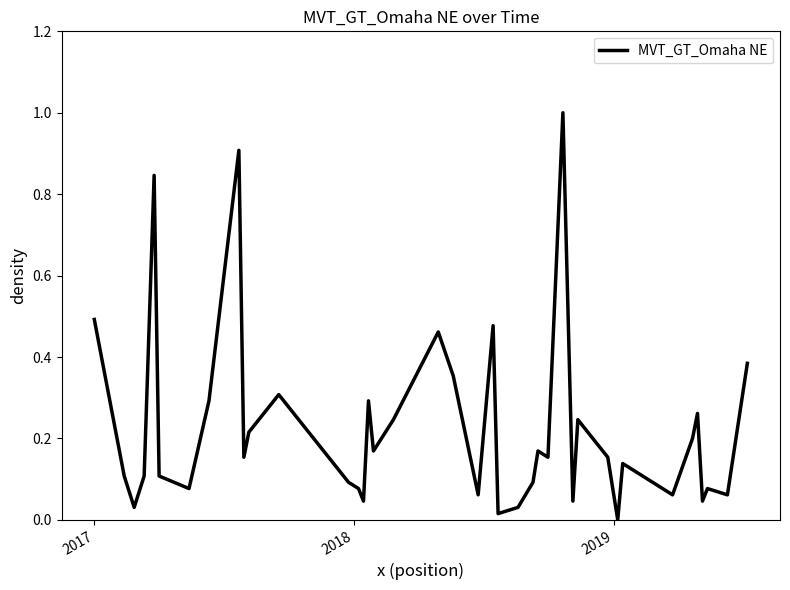

What is the greatest value displayed?

1.0